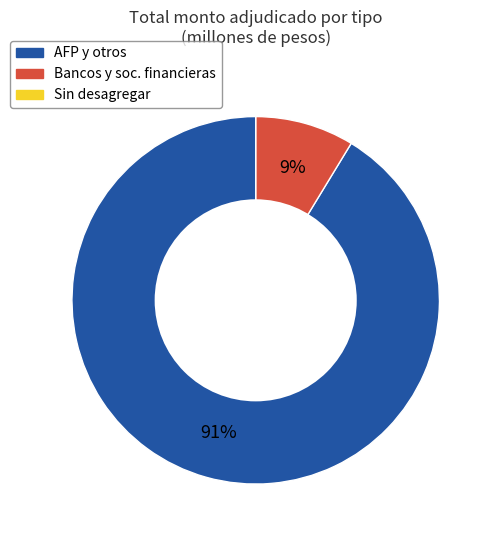

To the nearest percent, what is the difference between the largest and smallest slice percentages?

91%